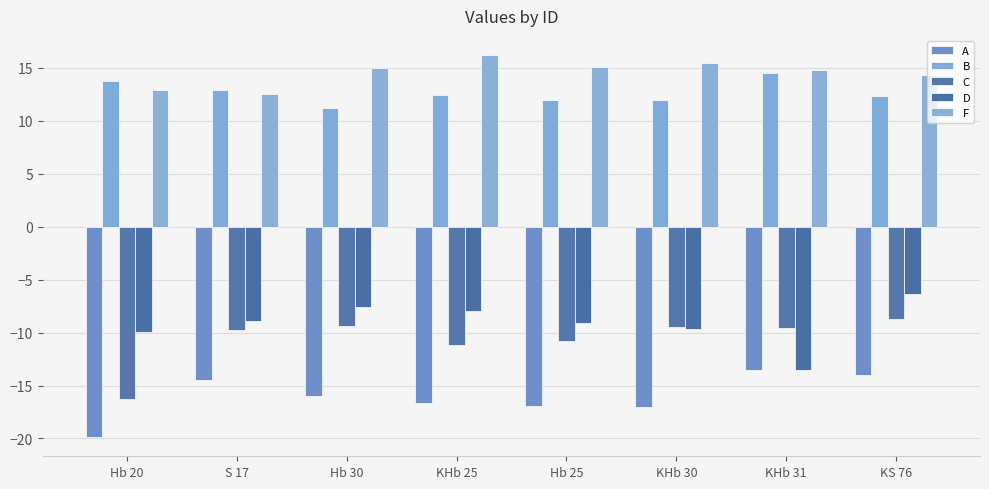

What is the value of the B bar at the 5th from the left?

12.0